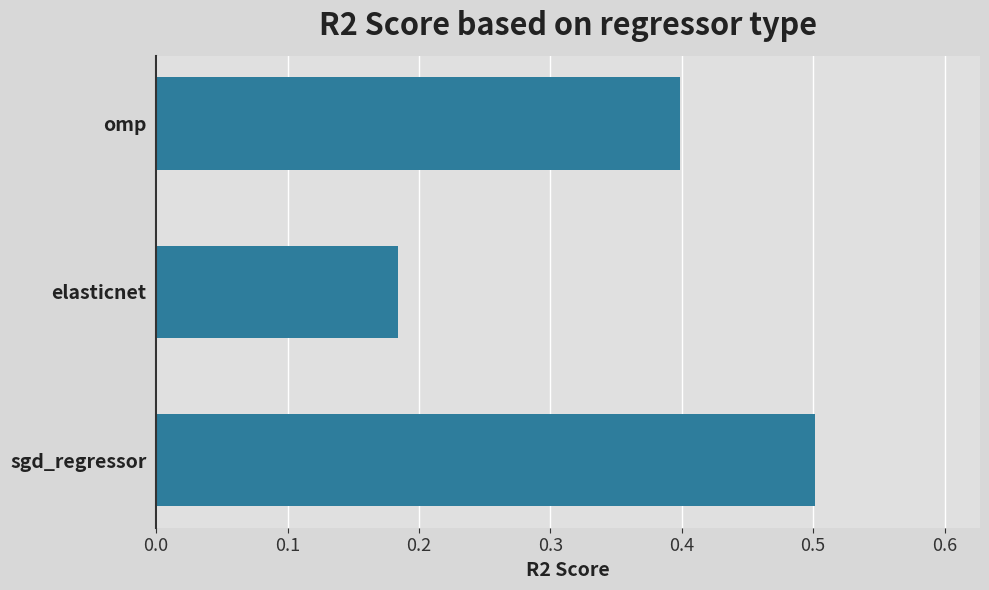

How many values are between 0 and 1?

3